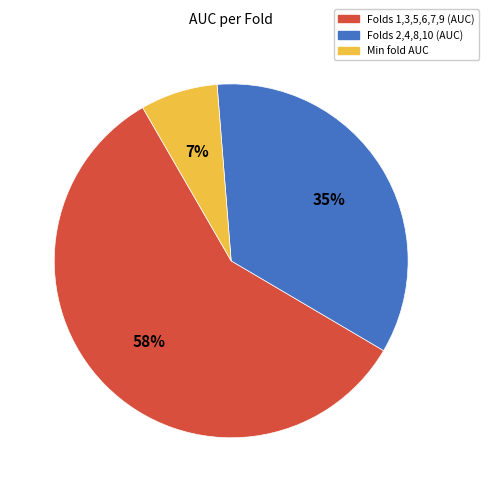

Is there a majority slice in this chart?

Yes